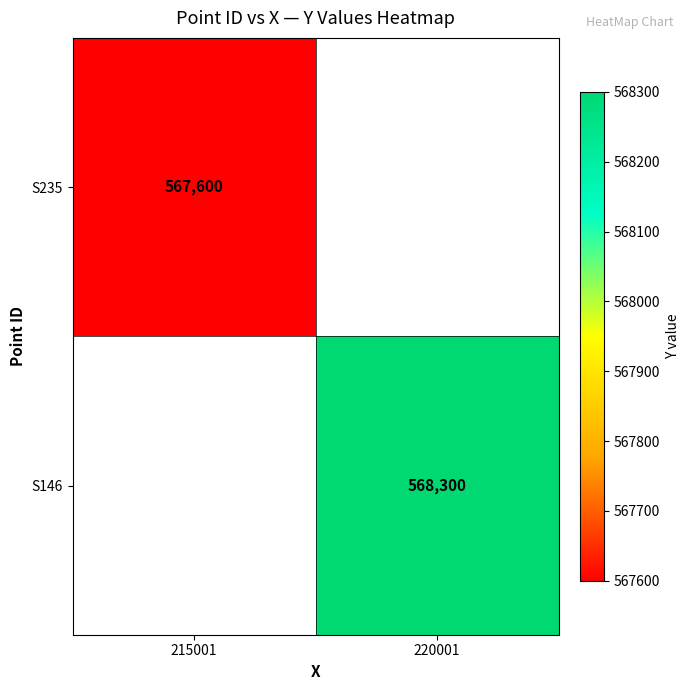

Is it true that S235 equals 142686 at 215001?

False